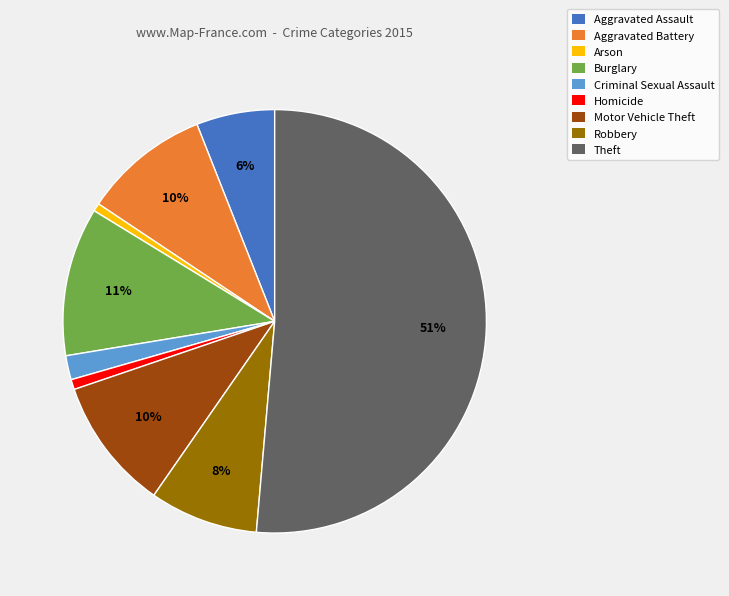

True or false: Arson accounts for 11% of the total.

False